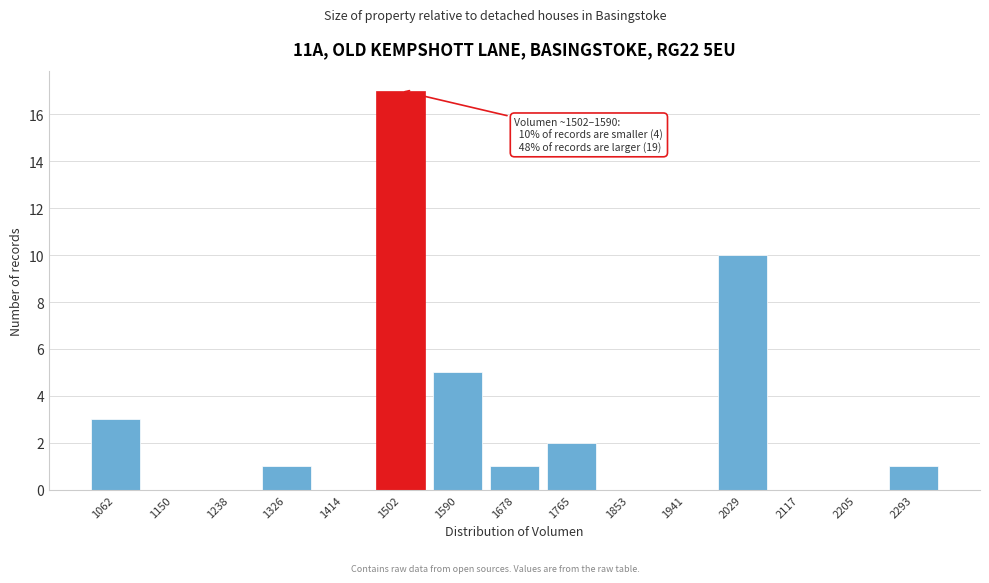

Reading right to left, extract all data points from this chart.

2293=1	2205=0	2117=0	2029=10	1941=0	1853=0	1765=2	1678=1	1590=5	1502=17	1414=0	1326=1	1238=0	1150=0	1062=3